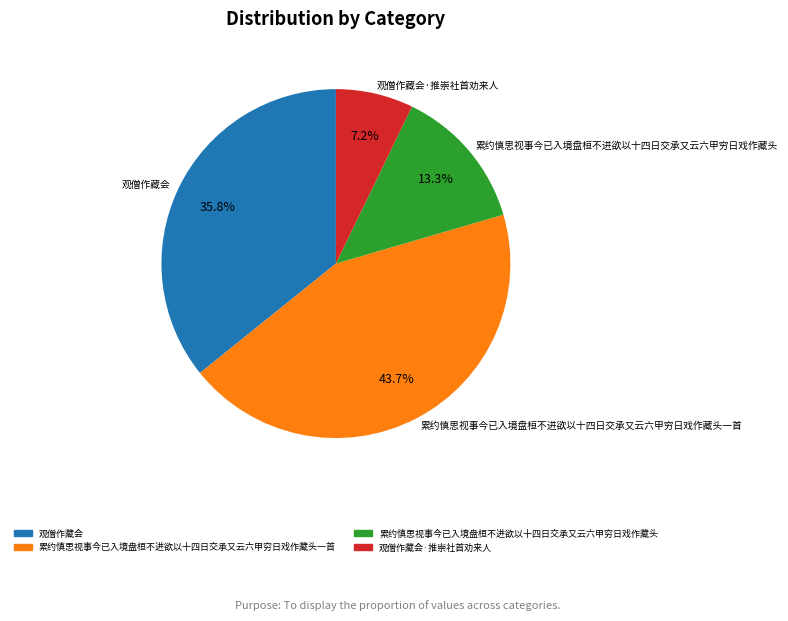

What is the smallest slice in the pie chart?

观僧作藏会·推崇社首劝来人